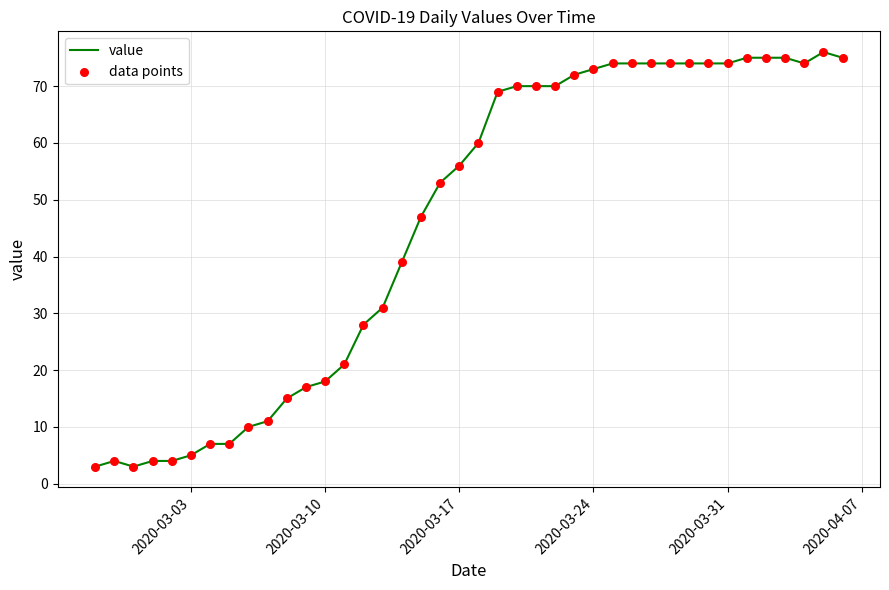

What is the difference between the maximum and minimum values?

73